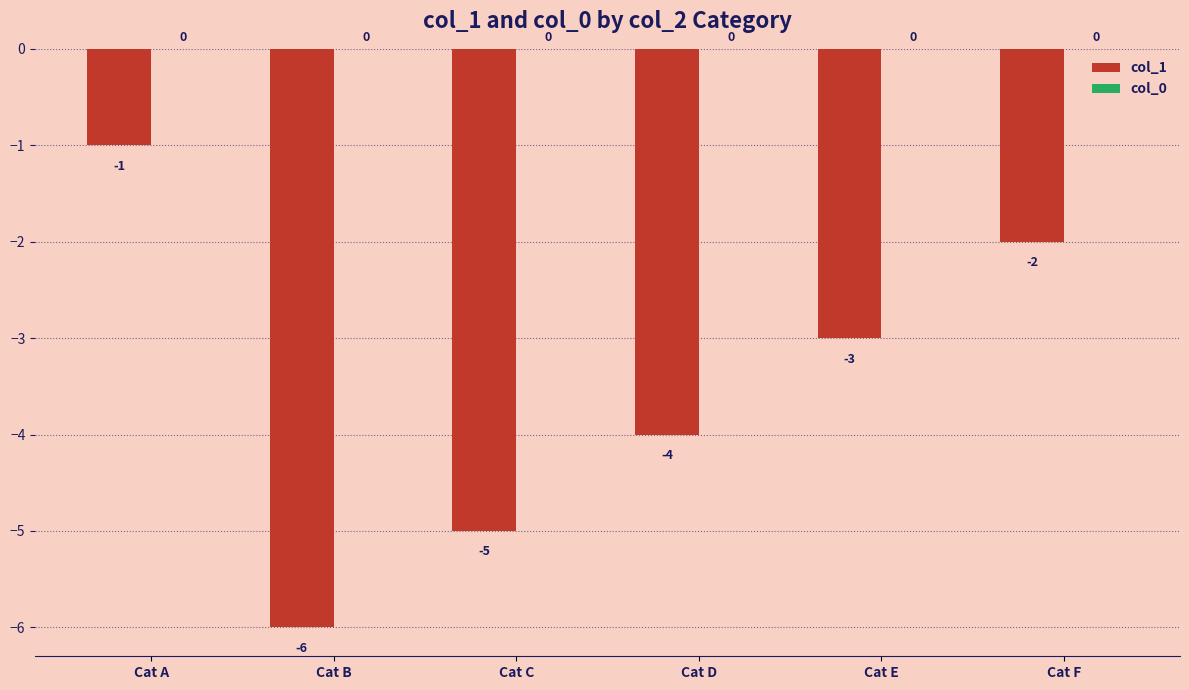

Reading left to right, what are all the values shown in this chart?

Cat A=-1	Cat B=-6	Cat C=-5	Cat D=-4	Cat E=-3	Cat F=-2